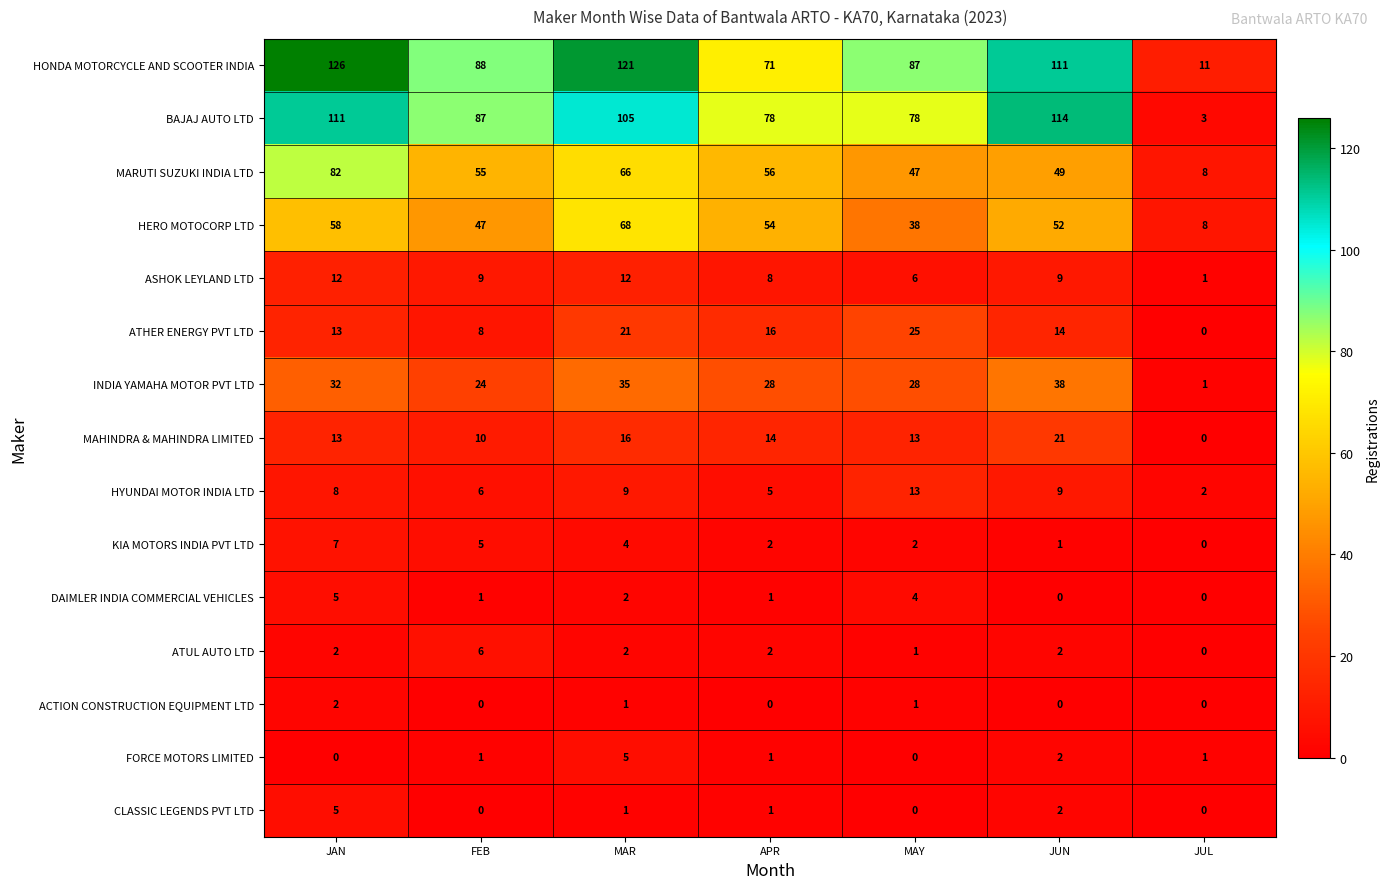

How many positive values does the DAIMLER INDIA COMMERCIAL VEHICLES series have?

5